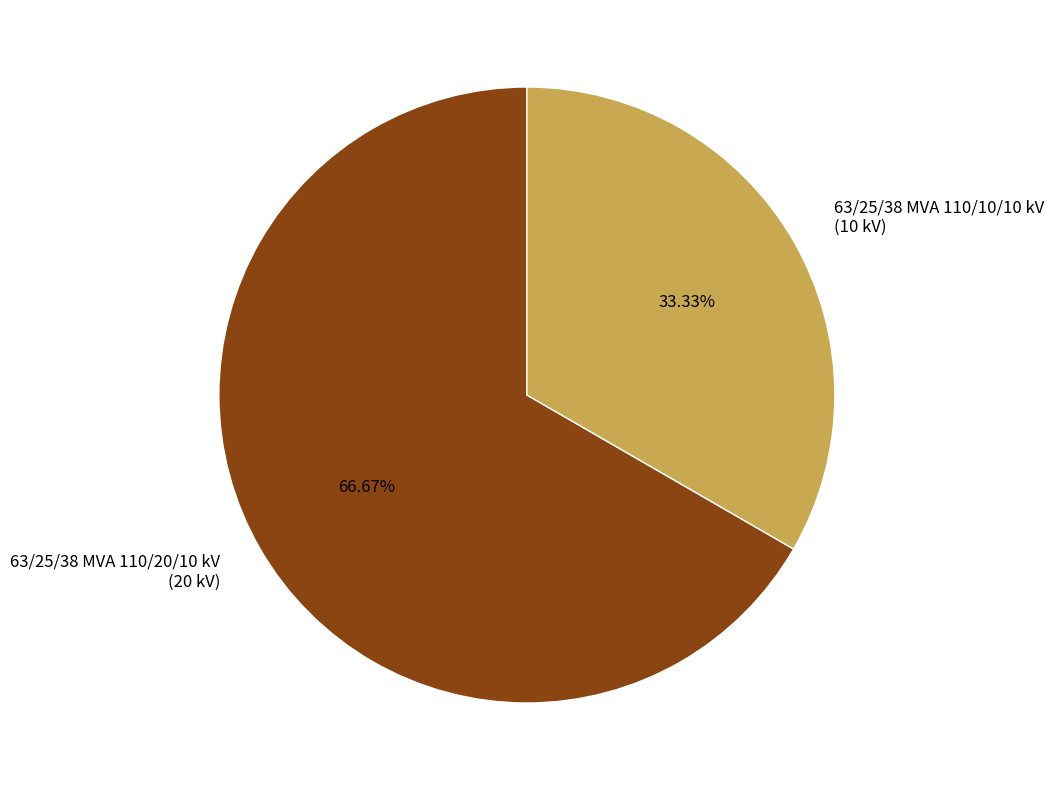

Which slice is the largest?

63/25/38 MVA 110/20/10 kV